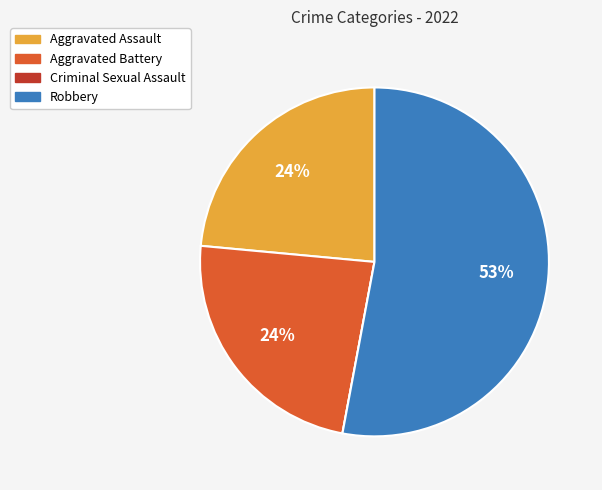

Which category has the biggest portion of the pie?

Robbery